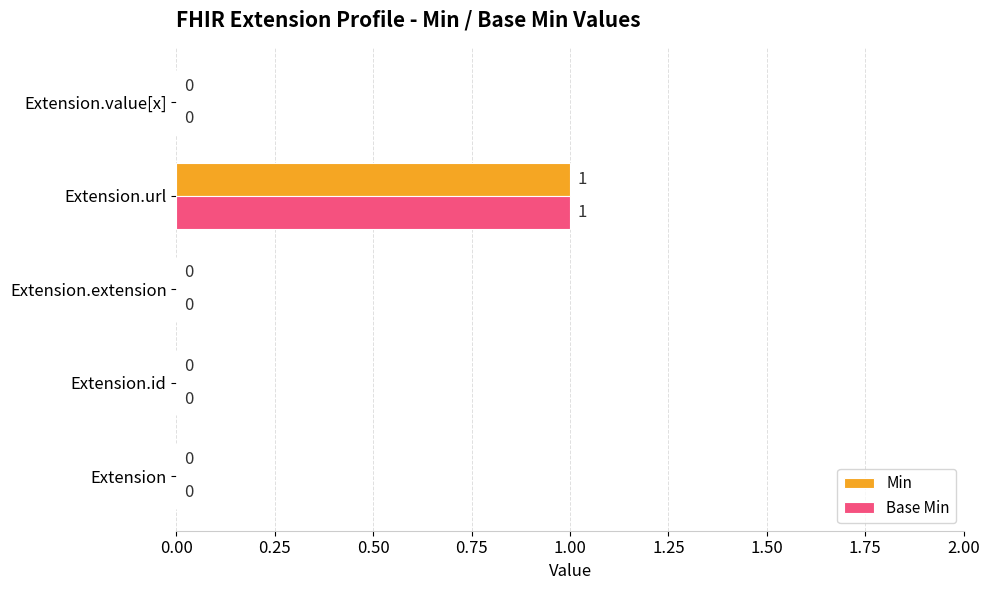

Count the Min values in the range 0 to 1.

5